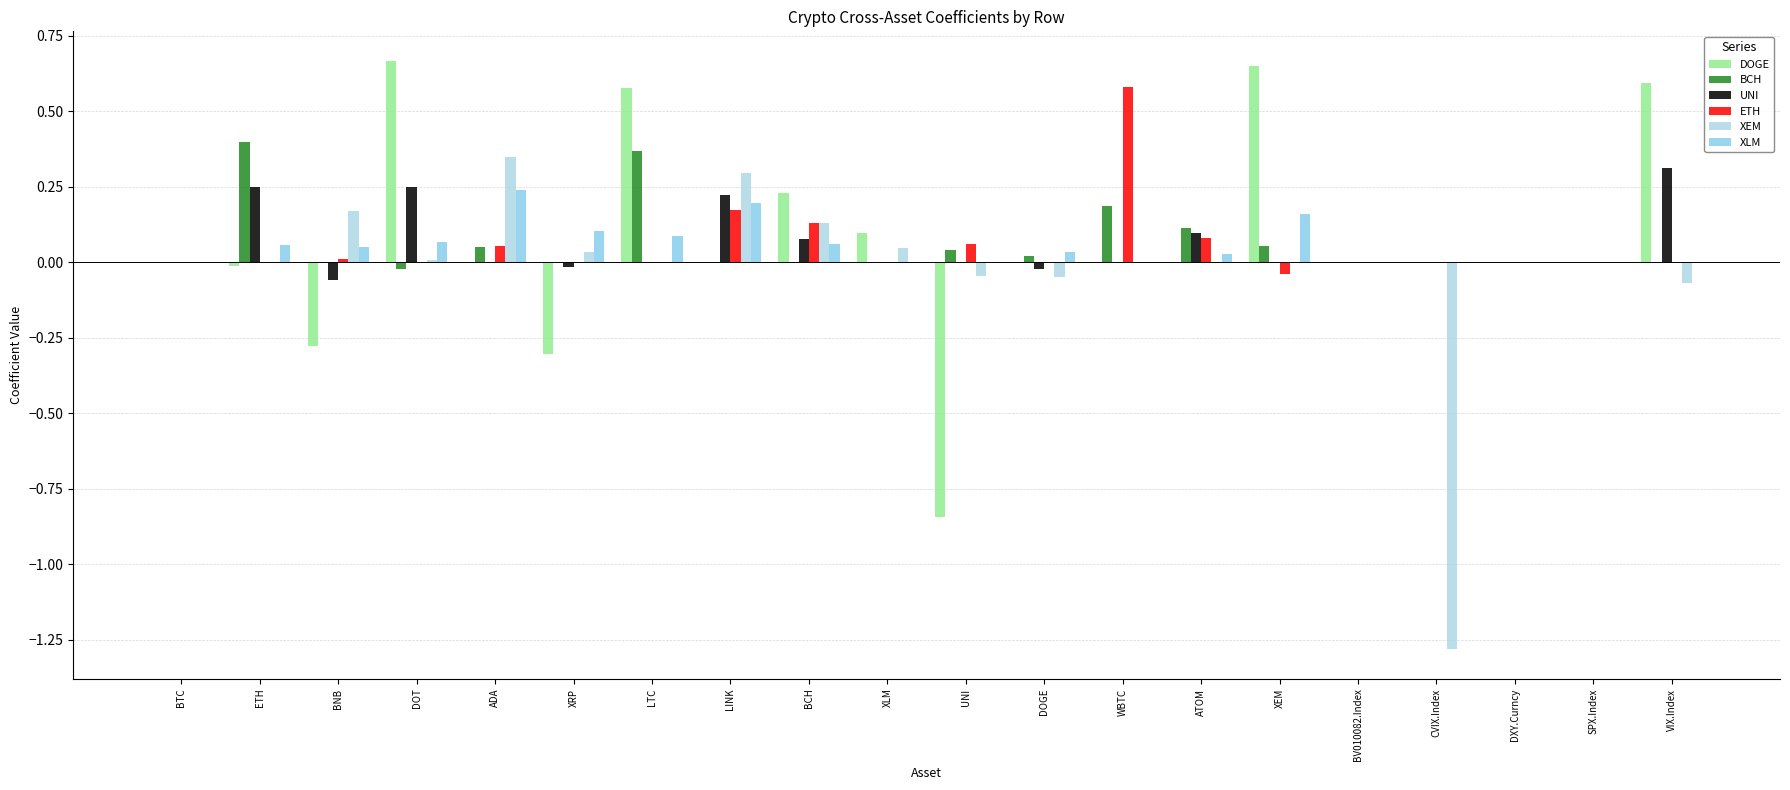

What is the sum of all XEM values?

-0.4